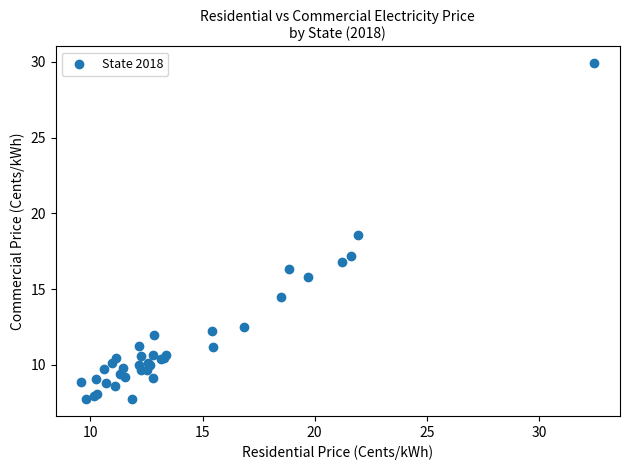

What Y value in the scatter plot is closest to 18?

18.6